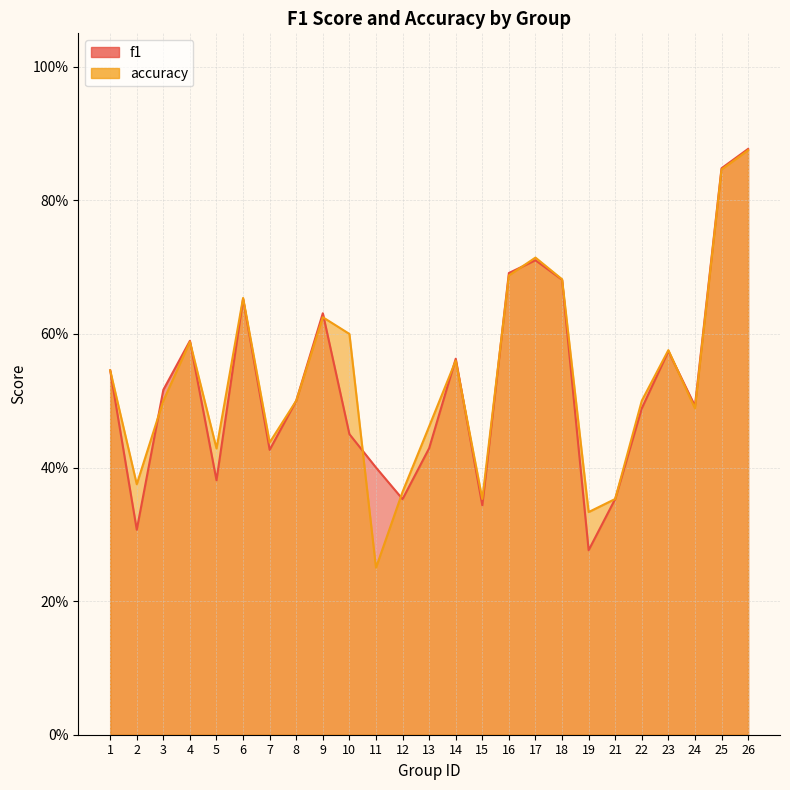

Is the value of f1 at 3 greater than the value of accuracy at 5?

Yes